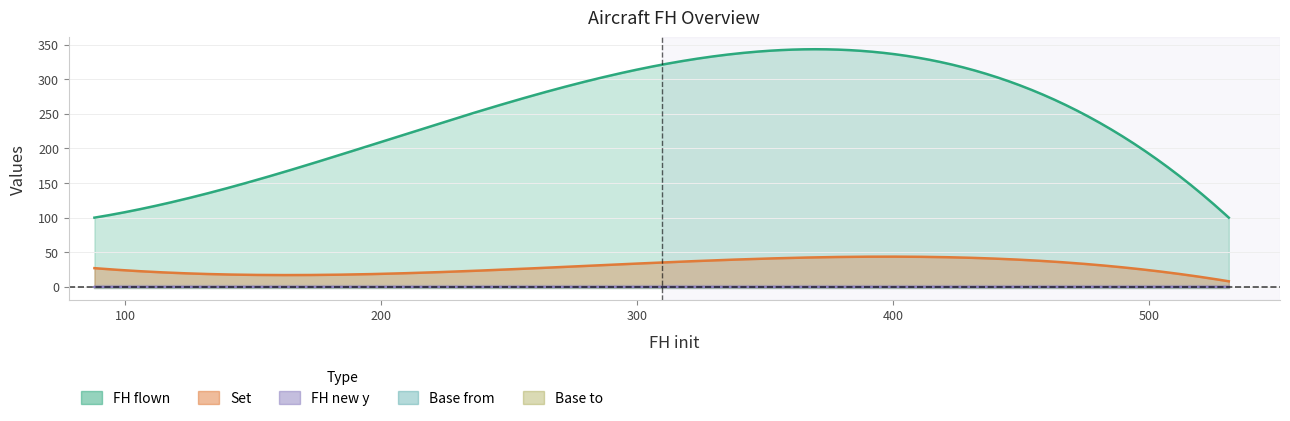

Reading right to left, transcribe all the data shown in this chart.

FH flown: AT001=100	AC005=192	AC003=258	AC001=100
Set: AT001=8	AC005=24	AC003=24	AC001=27
FH new y: AT001=0	AC005=0	AC003=0	AC001=0
Base from: AT001=0	AC005=0	AC003=0	AC001=0
Base to: AT001=0	AC005=0	AC003=0	AC001=0